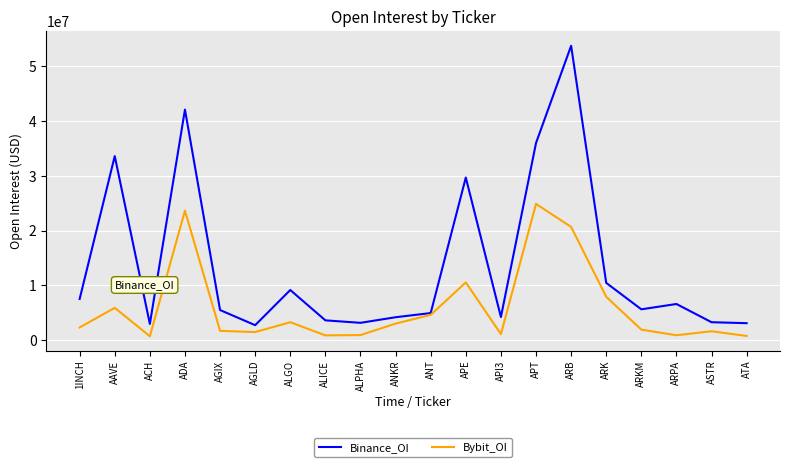

Which series has the largest range (max minus min)?

Binance_OI